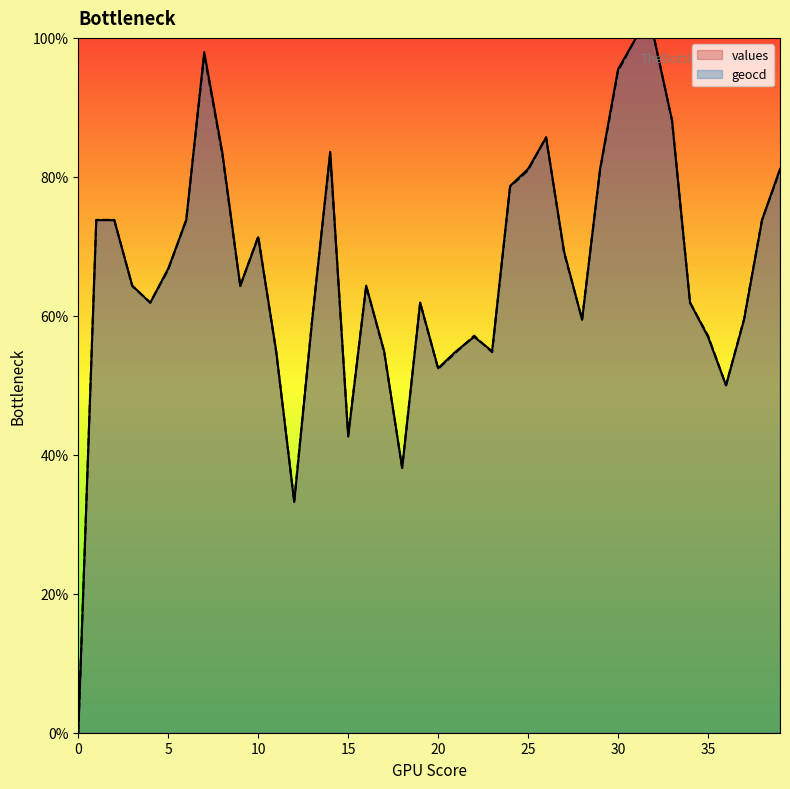

Reading left to right, extract all data points from this chart.

values: 0.0	0.7	0.7	0.6	0.6	0.7	0.7	1.0	0.8	0.6	0.7	0.5	0.3	0.6	0.8	0.4	0.6	0.5	0.4	0.6	0.5	0.5	0.6	0.5	0.8	0.8	0.9	0.7	0.6	0.8	1.0	1.0	1.0	0.9	0.6	0.6	0.5	0.6	0.7	0.8
geocd: 0.0	0.7	0.7	0.6	0.6	0.7	0.7	1.0	0.8	0.6	0.7	0.5	0.3	0.6	0.8	0.4	0.6	0.5	0.4	0.6	0.5	0.5	0.6	0.5	0.8	0.8	0.9	0.7	0.6	0.8	1.0	1.0	1.0	0.9	0.6	0.6	0.5	0.6	0.7	0.8